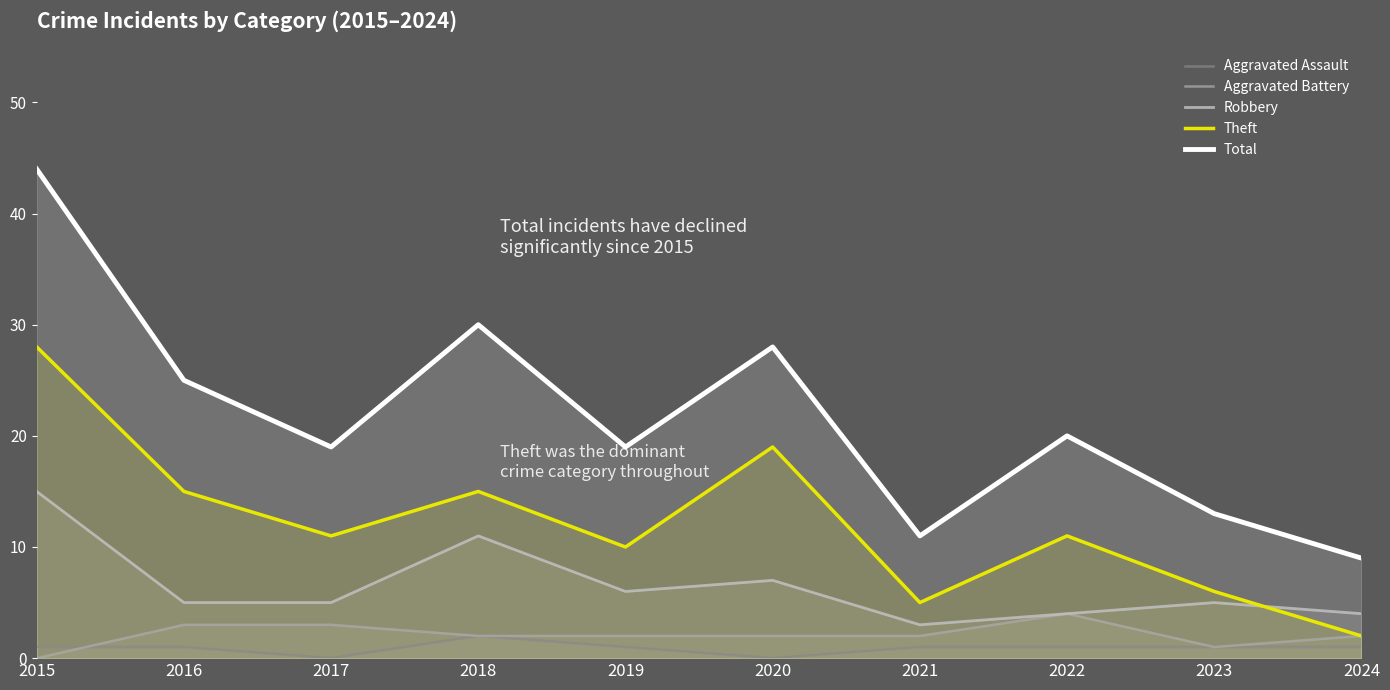

What are all the series names shown in the legend?

Aggravated Assault, Aggravated Battery, Robbery, Theft, Total